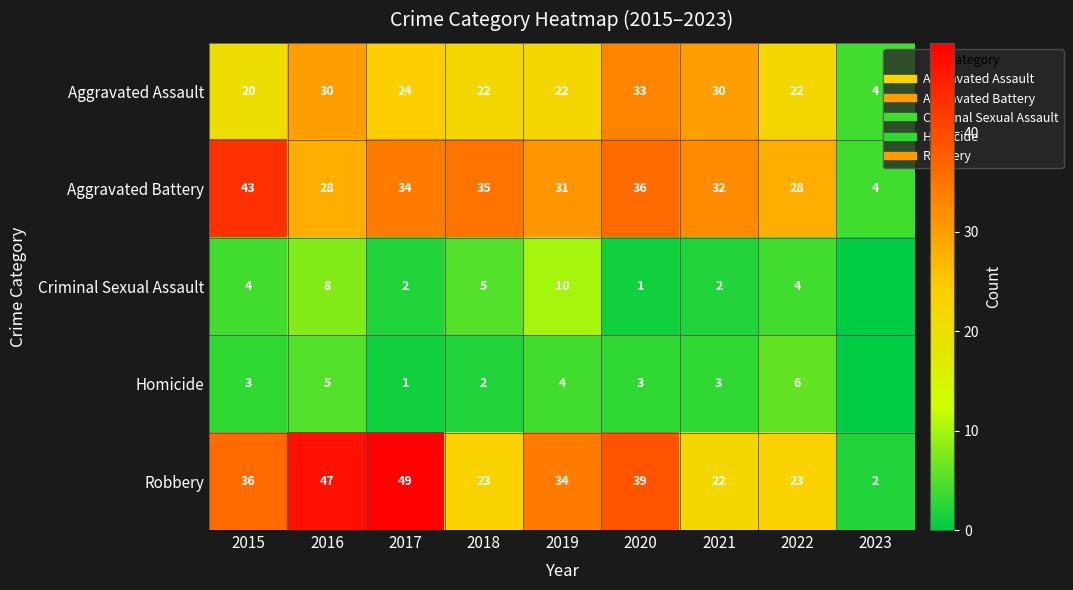

Between 2018 and 2019, which is larger?

2018